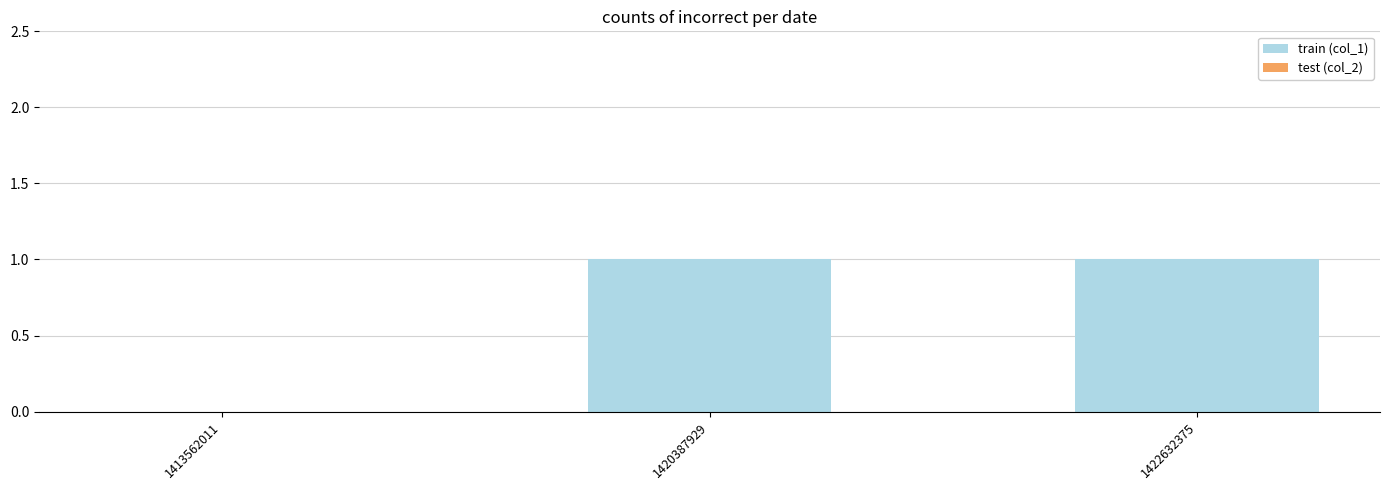

Is it true that the value at 1420387929 is 0?

False